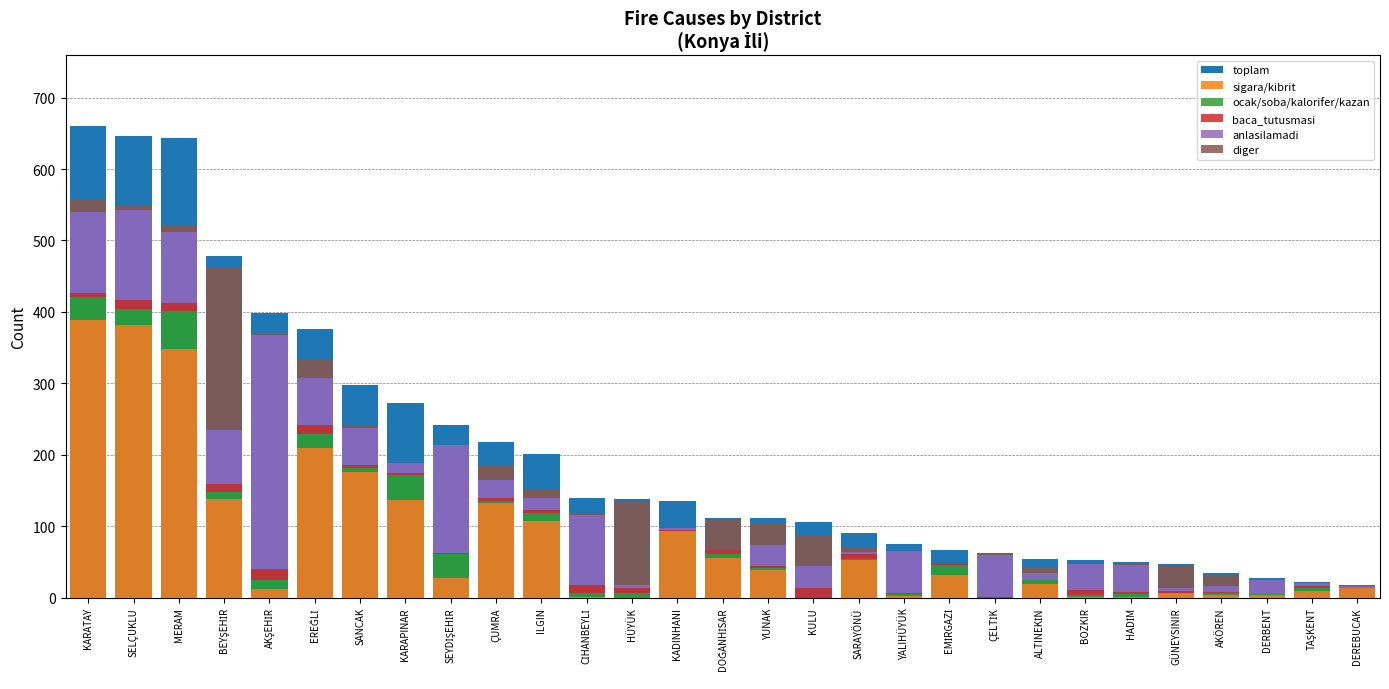

What is the maximum value for ocak/soba/kalorifer/kazan?

53